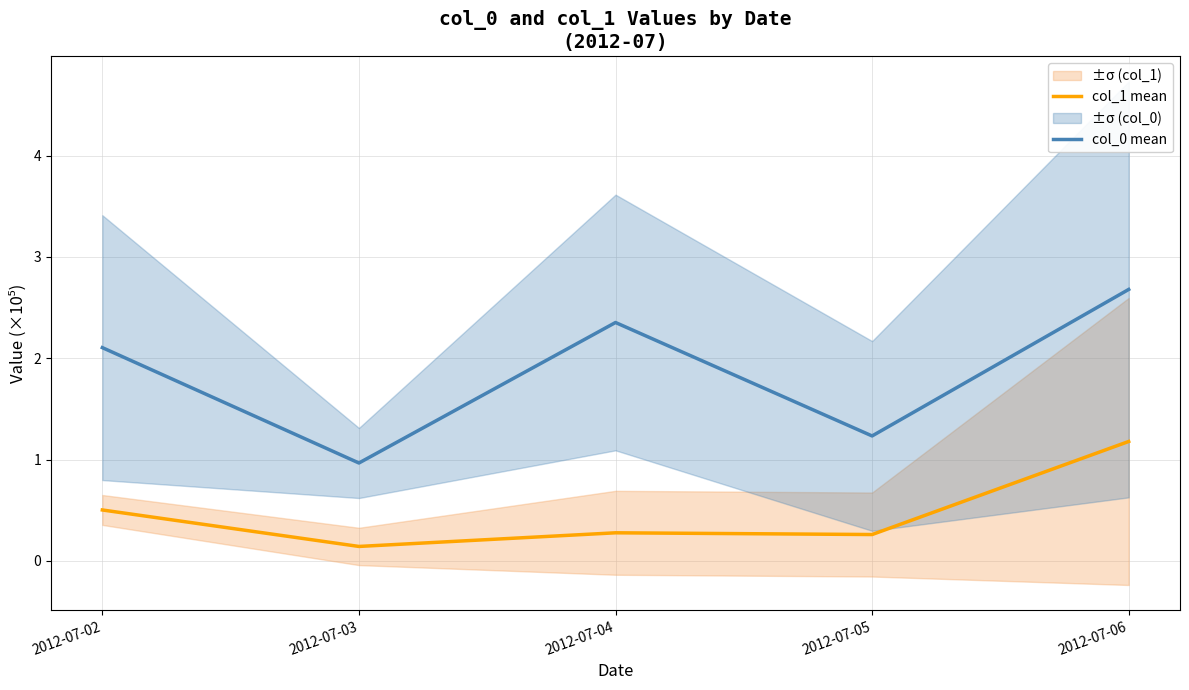

At which label is col_1 mean closest to 0?

2012-07-03